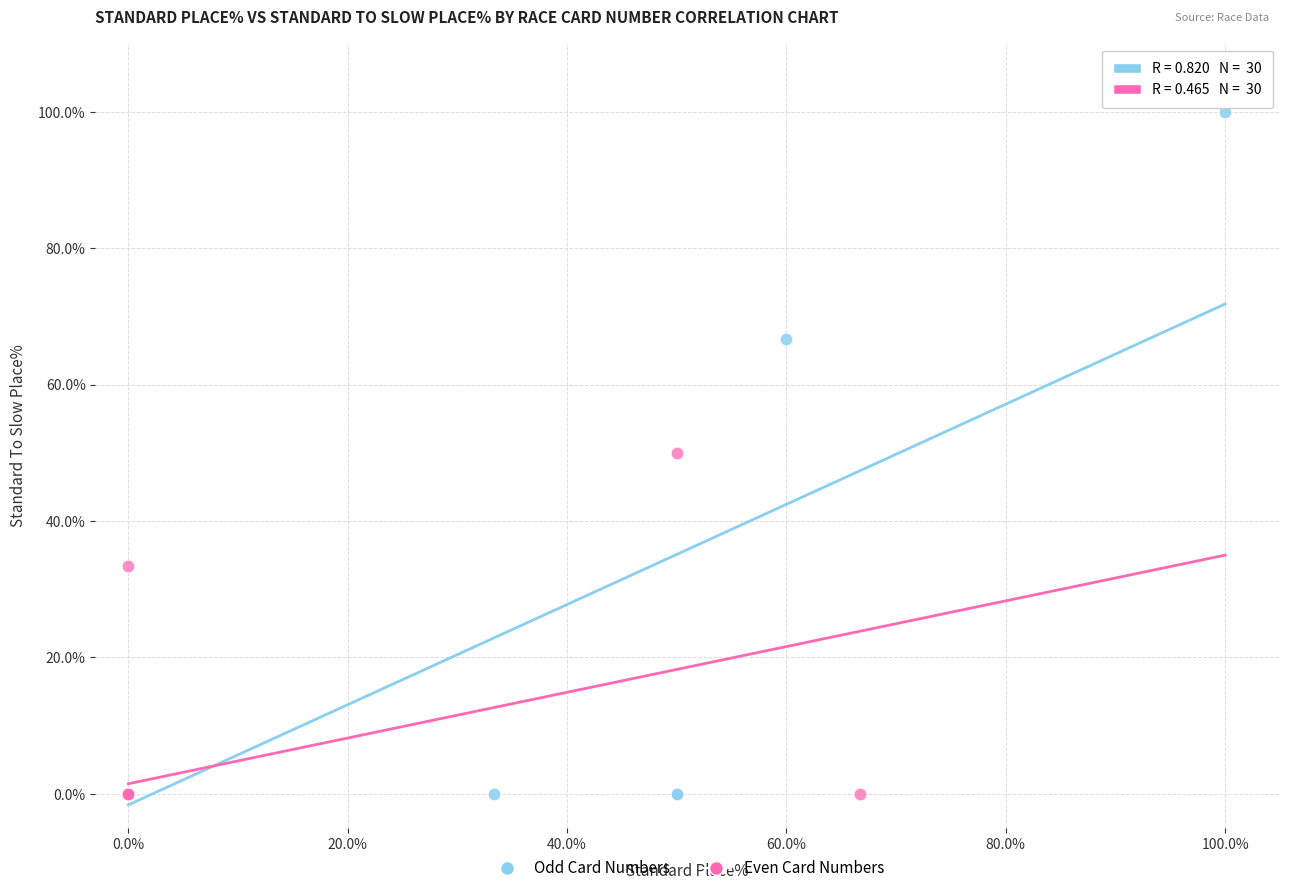

Which series contains the highest Y value?

Odd Card Numbers